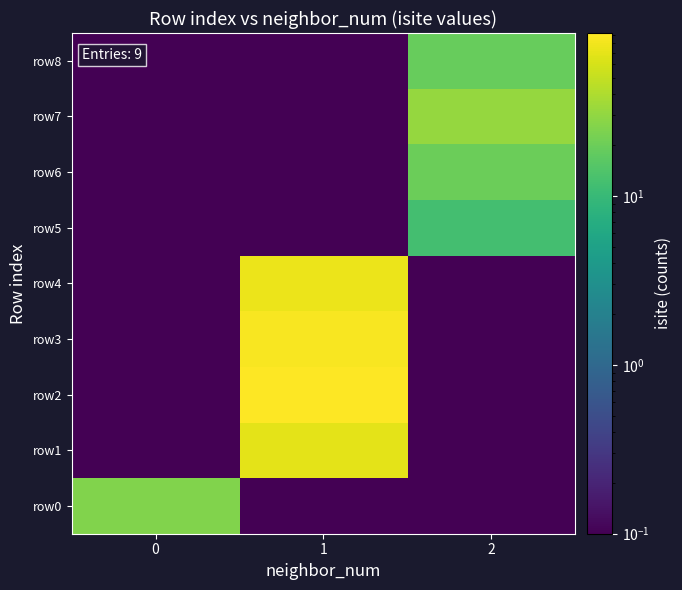

List the series in order of their peak value, highest first.

row2, row3, row4, row1, row7, row0, row6, row8, row5